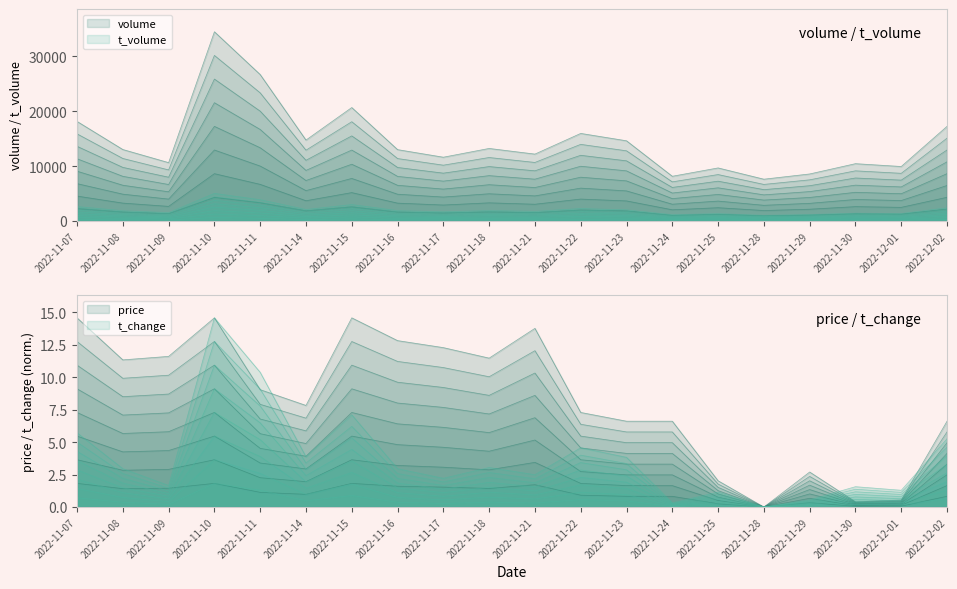

What are all the series names shown in the legend?

volume, t_volume, t_change, price